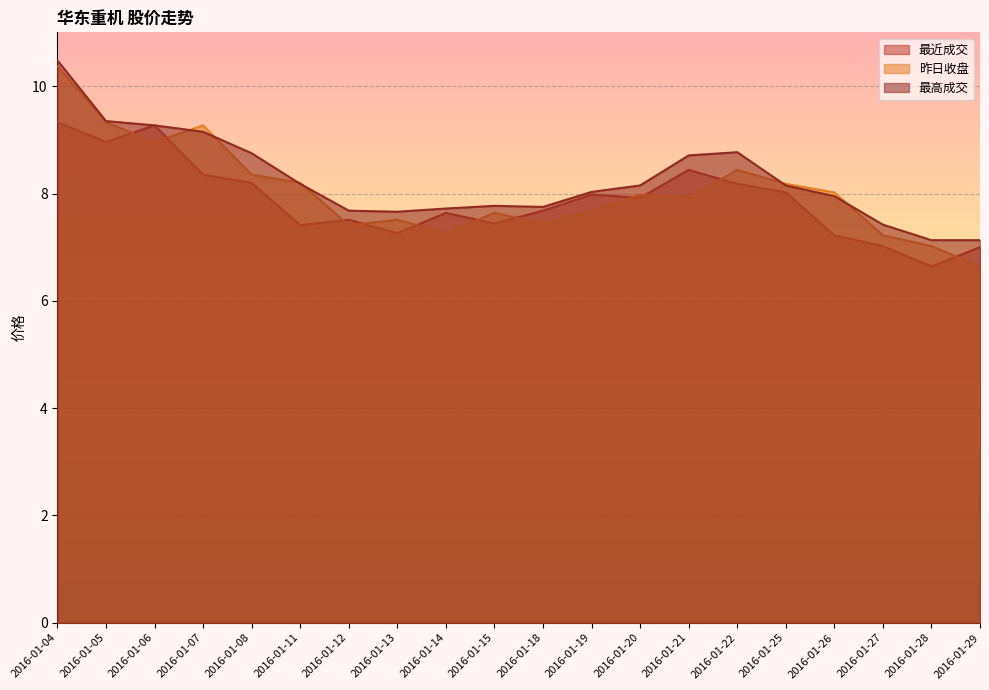

Reading left to right, extract all data points from this chart.

最近成交: 9.3	9.0	9.3	8.3	8.2	7.4	7.5	7.3	7.6	7.4	7.7	8.0	7.9	8.4	8.2	8.0	7.2	7.0	6.6	7.0
昨日收盘: 10.4	9.3	9.0	9.3	8.3	8.2	7.4	7.5	7.3	7.6	7.4	7.7	8.0	7.9	8.4	8.2	8.0	7.2	7.0	6.6
最高成交: 10.5	9.3	9.3	9.2	8.8	8.2	7.7	7.7	7.7	7.8	7.8	8.0	8.2	8.7	8.8	8.2	8.0	7.4	7.1	7.1